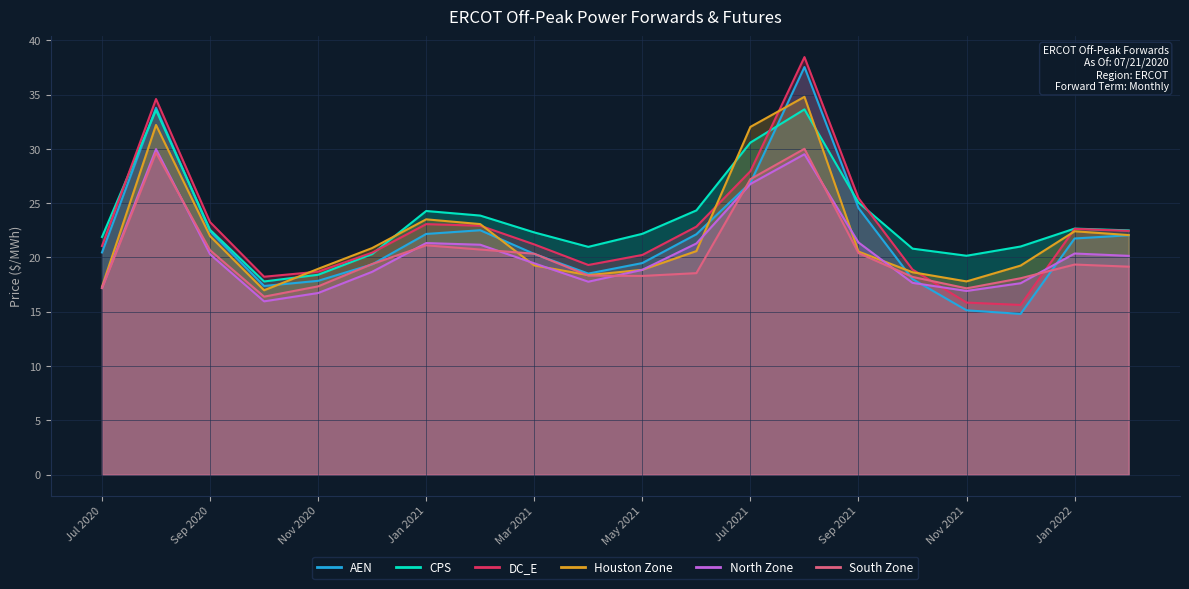

True or false: North Zone has a value of 21.3 at Jan 2021.

True